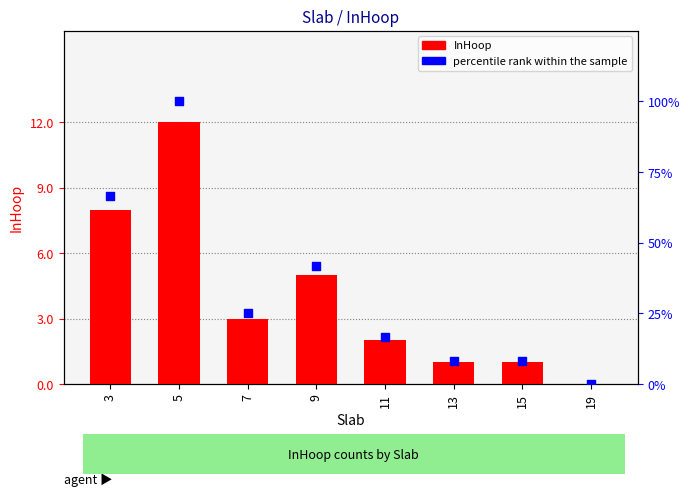

What are all the series names shown in the legend?

InHoop, percentile rank within the sample